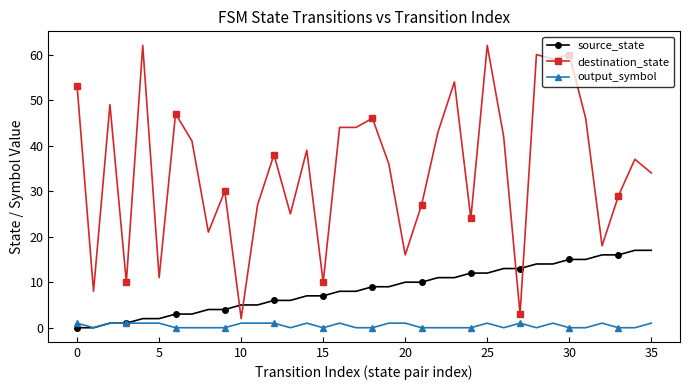

How many lines are shown in the chart?

3